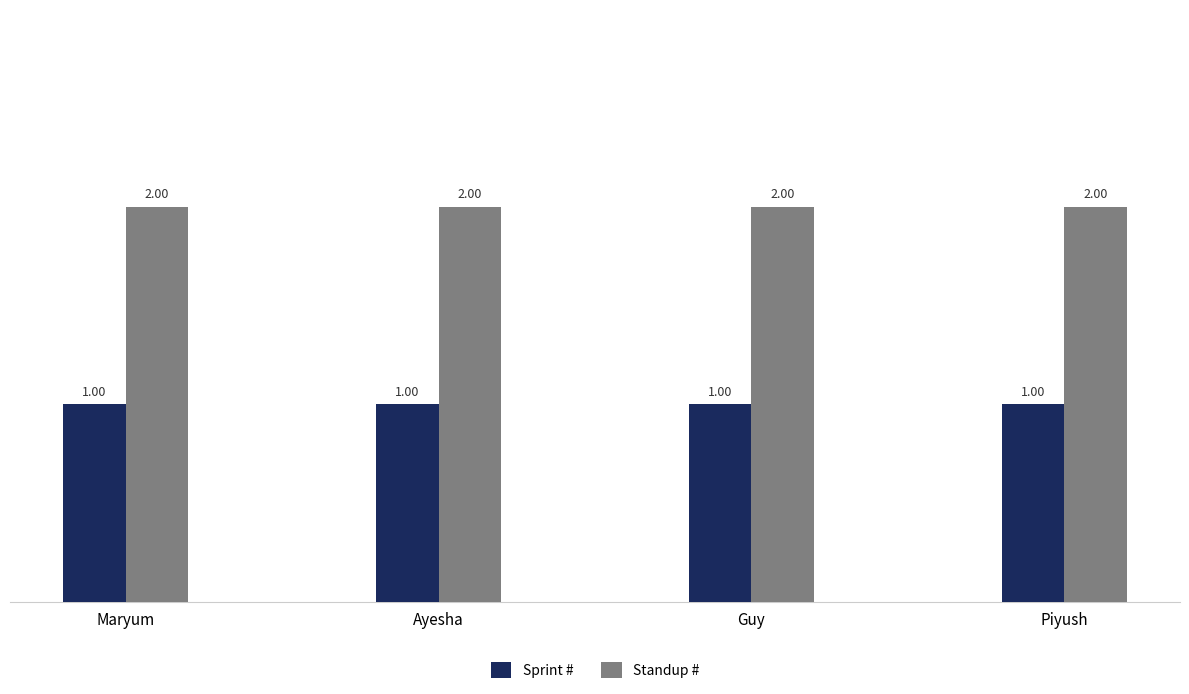

What is the difference between the highest and lowest values at Ayesha?

1